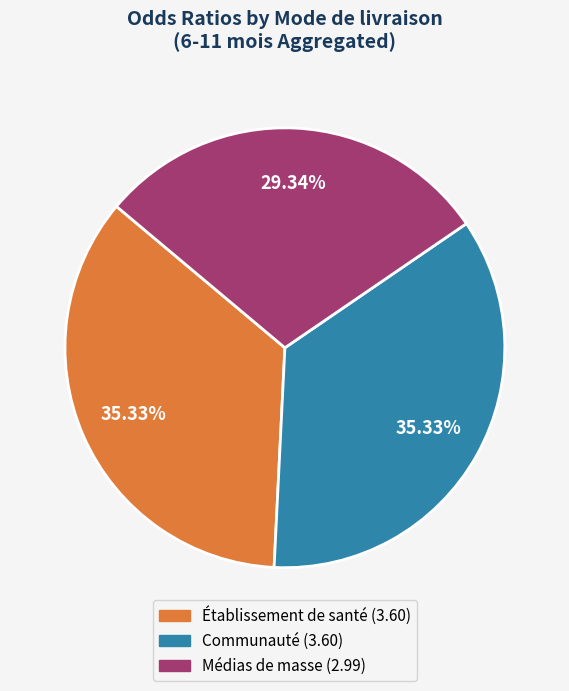

How many segments does this pie chart have?

3